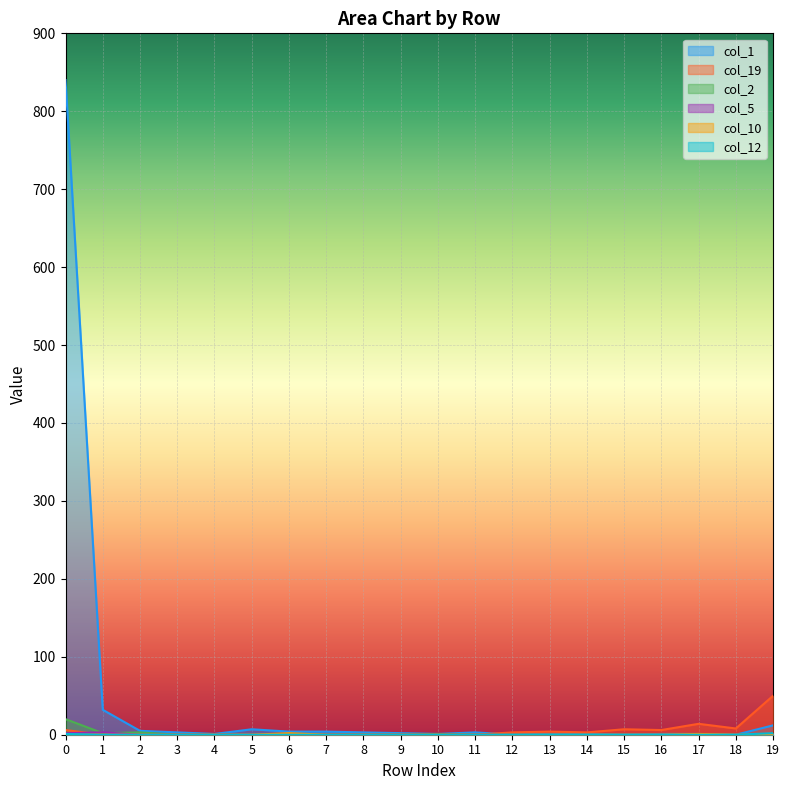

How many col_10 values are between 0 and 1?

19